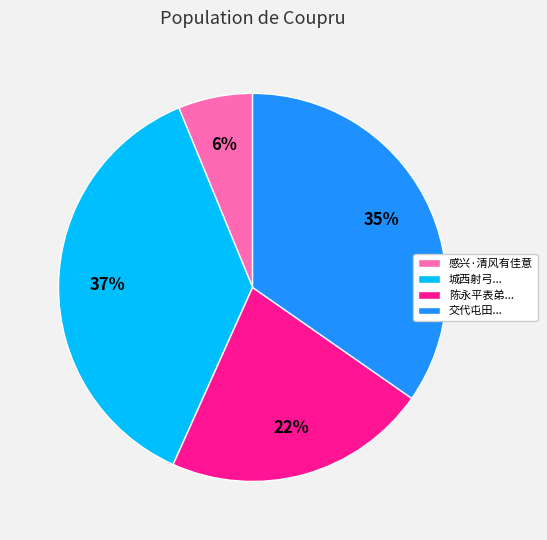

Rank the categories by value from highest to lowest.

城西射弓..., 交代屯田..., 陈永平表弟..., 感兴·清风有佳意